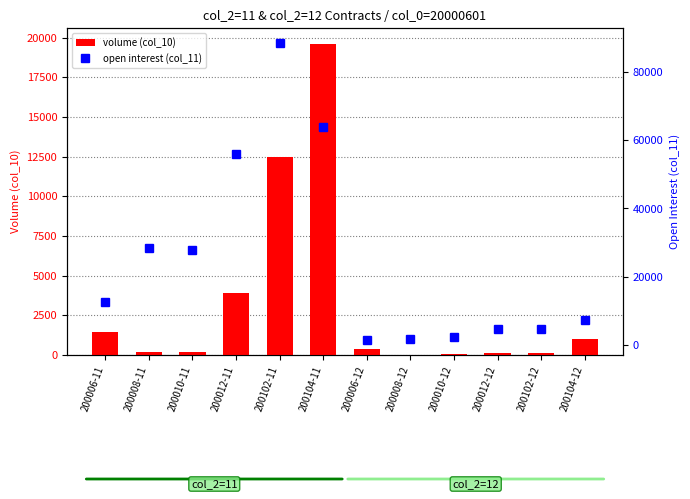

Count the number of categories in the chart.

12